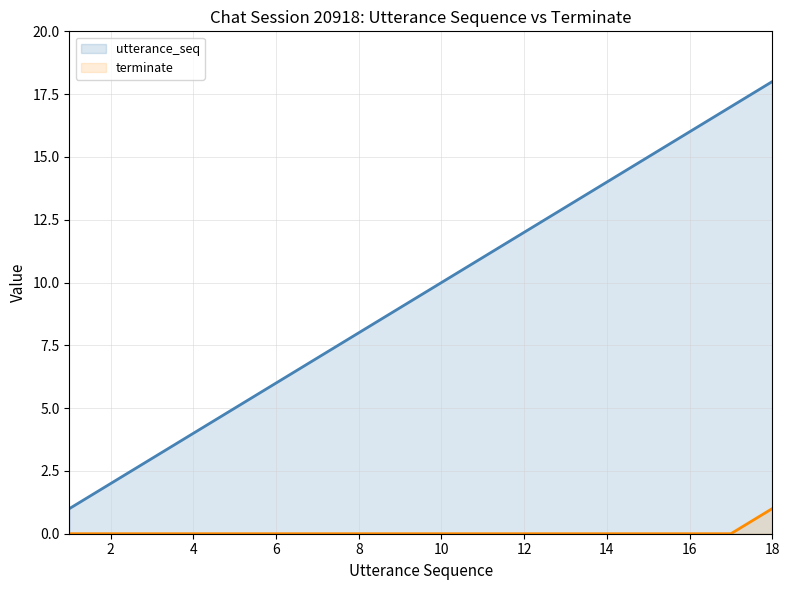

Which series has the widest spread of values?

utterance_seq